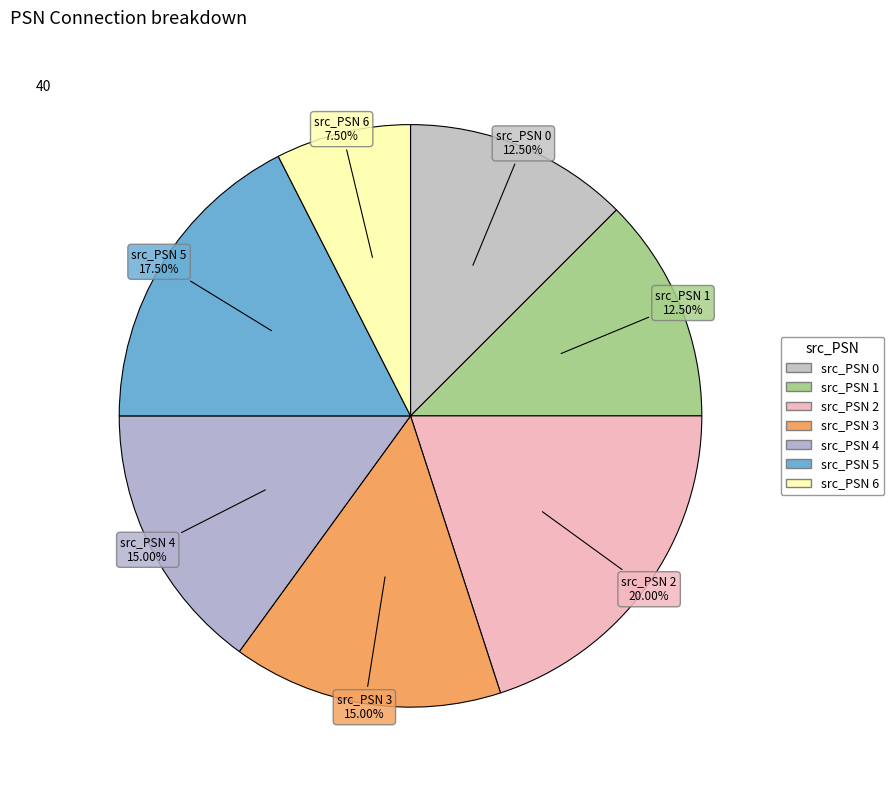

The src_PSN 5 slice represents 5% of the pie. True or false?

False